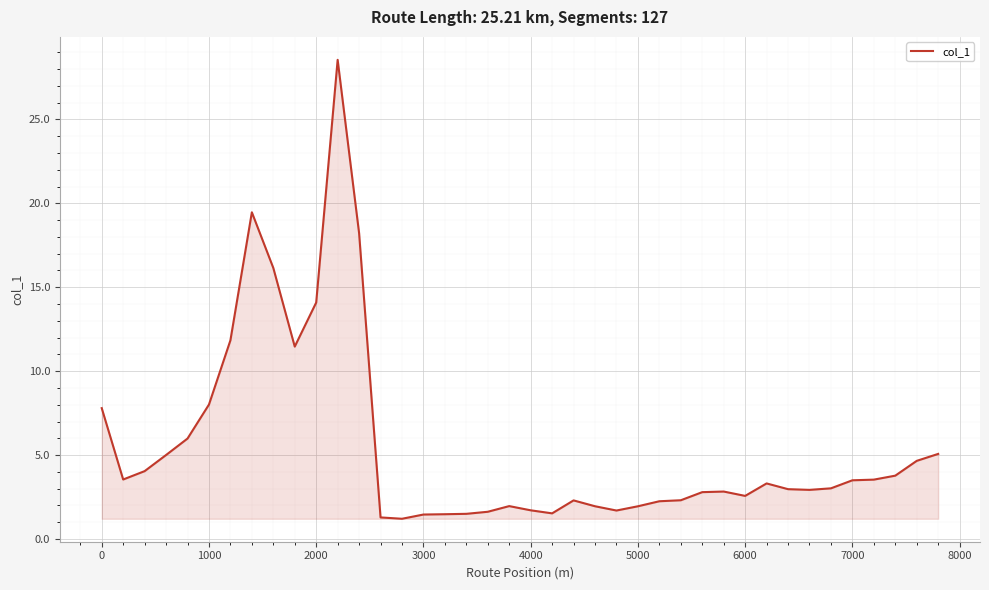

What is the difference between the maximum and minimum values?

27.3